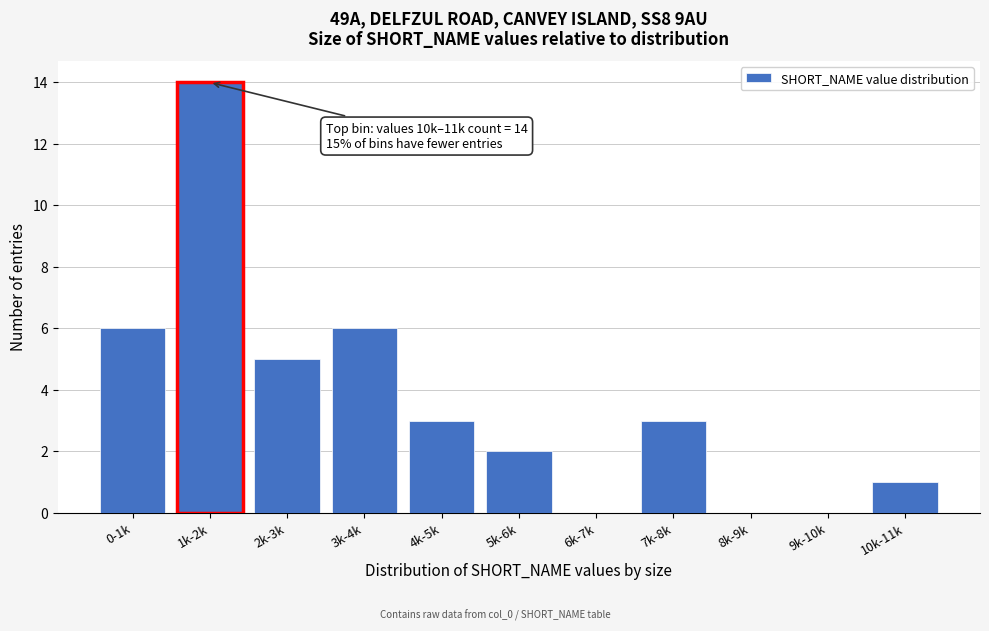

Reading left to right, extract all data points from this chart.

0-1k=6	1k-2k=14	2k-3k=5	3k-4k=6	4k-5k=3	5k-6k=2	6k-7k=0	7k-8k=3	8k-9k=0	9k-10k=0	10k-11k=1